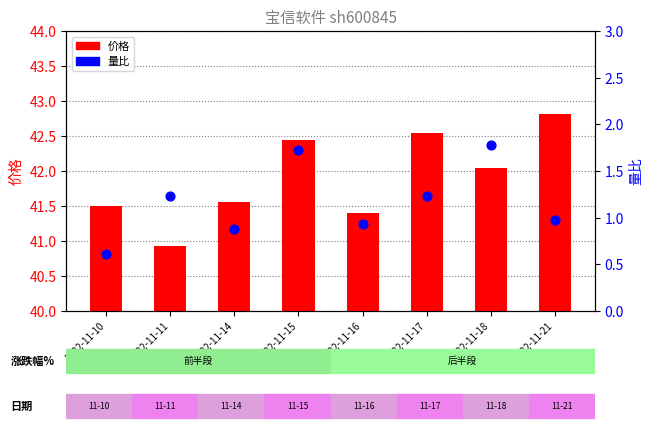

At which category is the sum across all series the highest?

2022-11-15